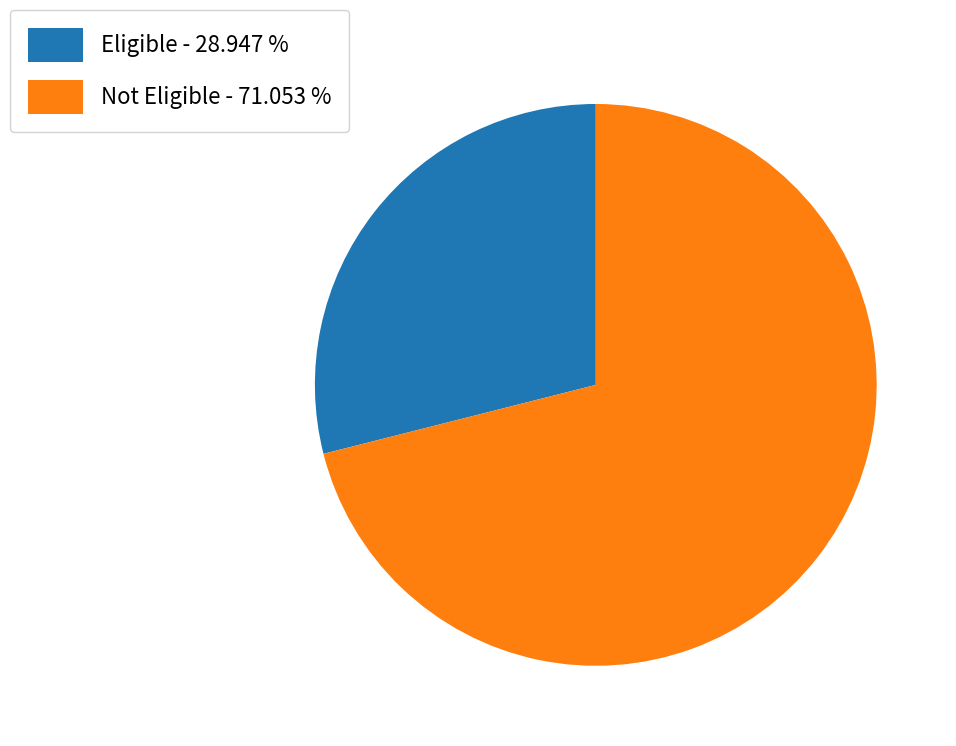

How many segments does this pie chart have?

2